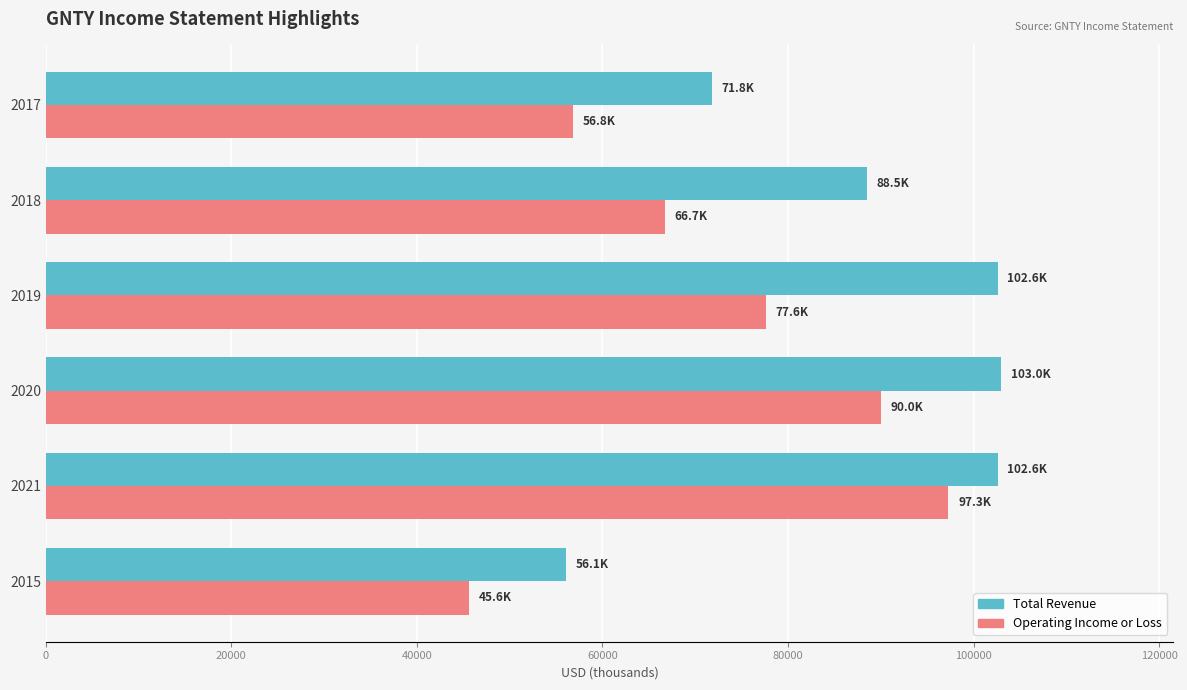

At how many categories does at least one series exceed 95546?

3